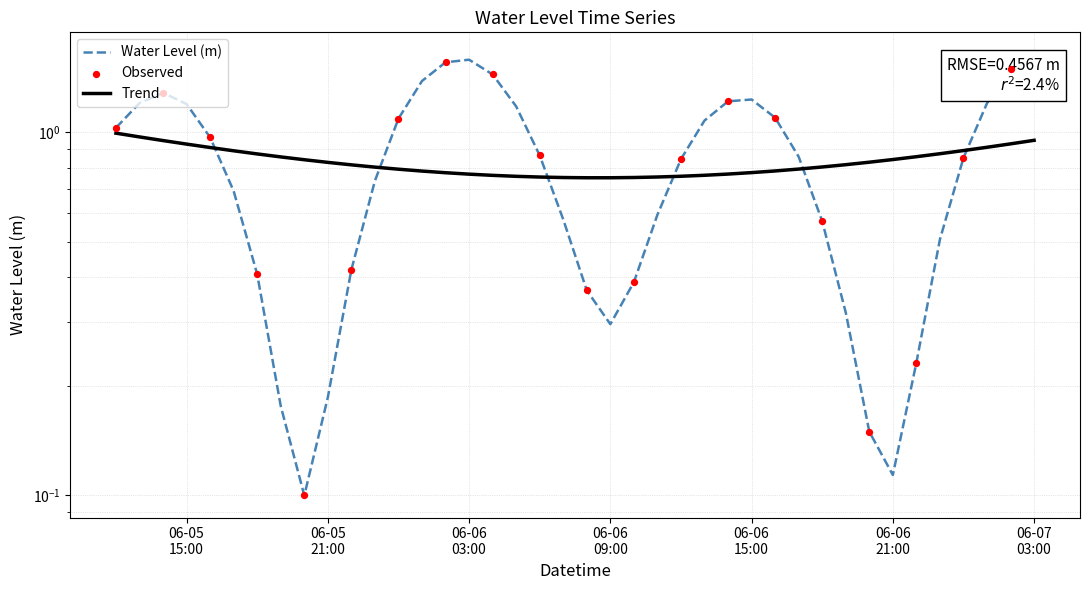

Between 2024-06-06 13:00:00 and 2024-06-05 14:00:00, which is larger?

2024-06-05 14:00:00